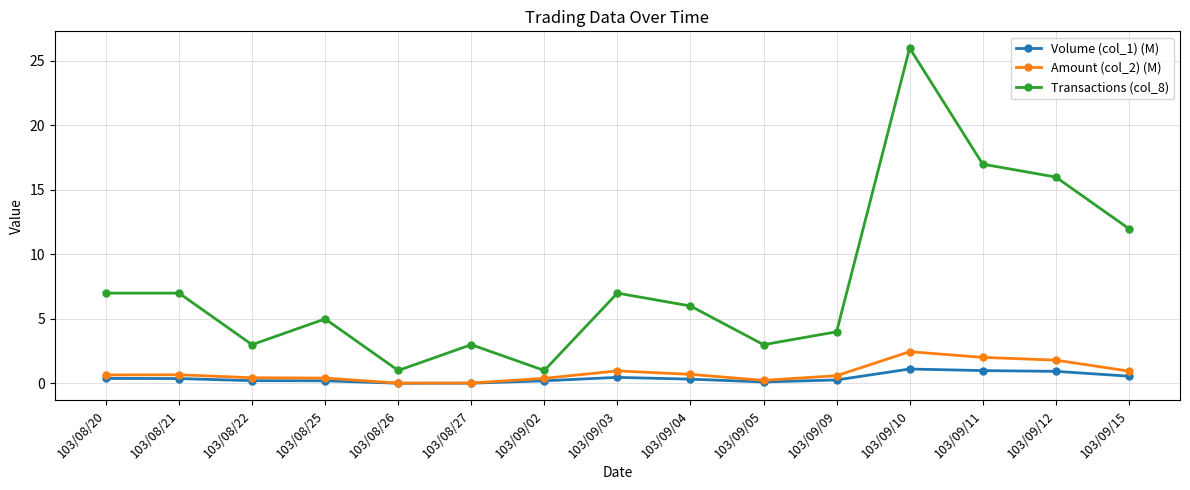

True or false: Transactions (col_8) has a value of 16.0 at 103/09/12.

True